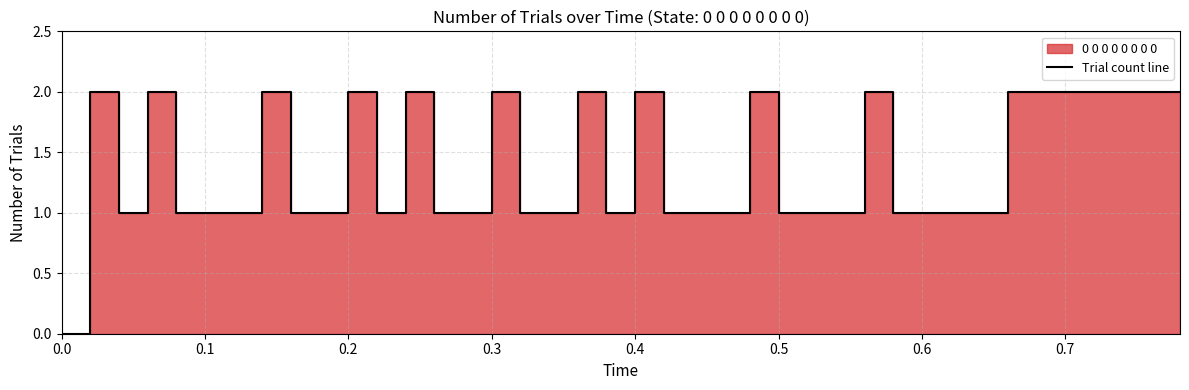

Reading left to right, list all the values displayed in this chart.

0	2	1	2	1	1	1	2	1	1	2	1	2	1	1	2	1	1	2	1	2	1	1	1	2	1	1	1	2	1	1	1	1	2	2	2	2	2	2	2